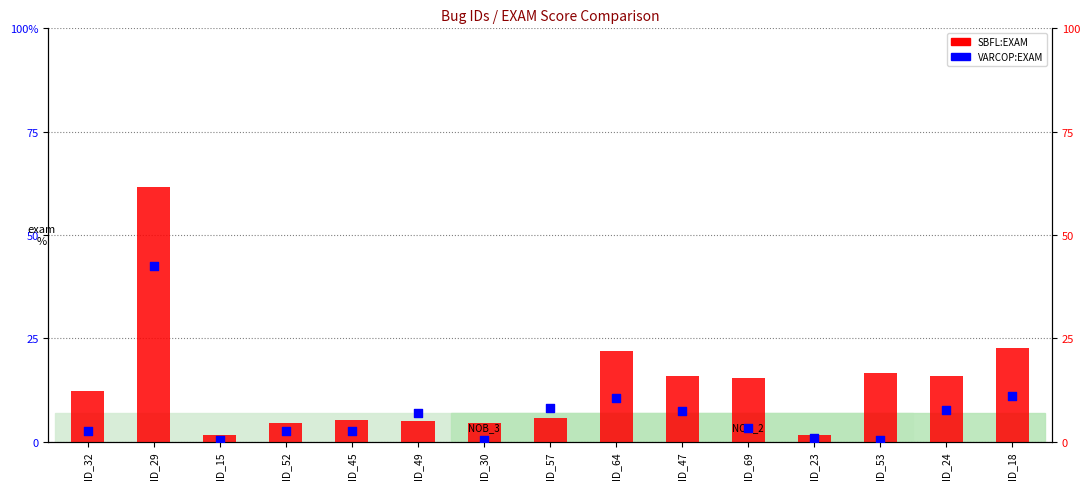

Is the value of VARCOP:EXAM (blue square) at ID_18 greater than the value of SBFL:EXAM (red bar) at ID_57?

Yes